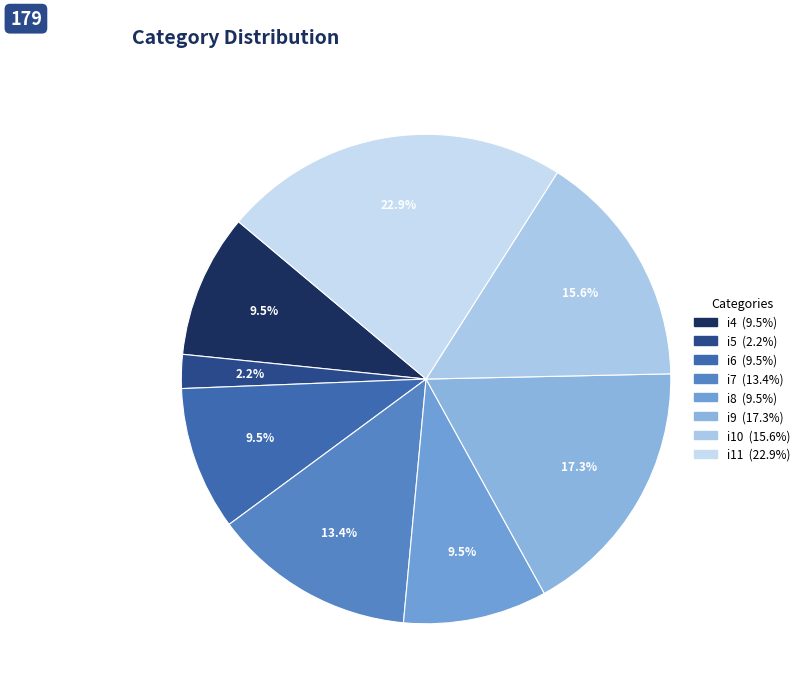

True or false: i9 accounts for 8% of the total.

False